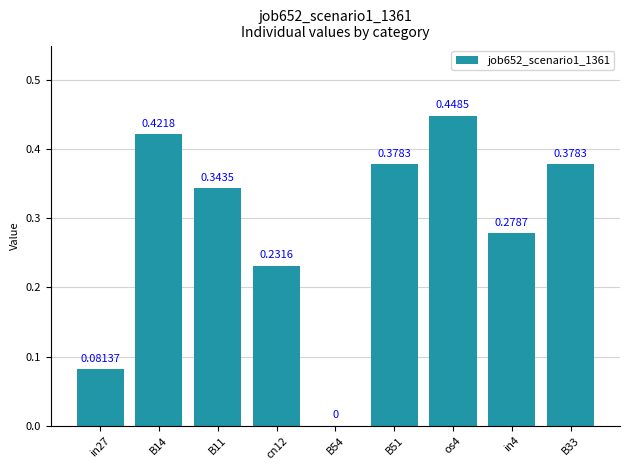

What is the sum of the values at B11 and in4?

0.6